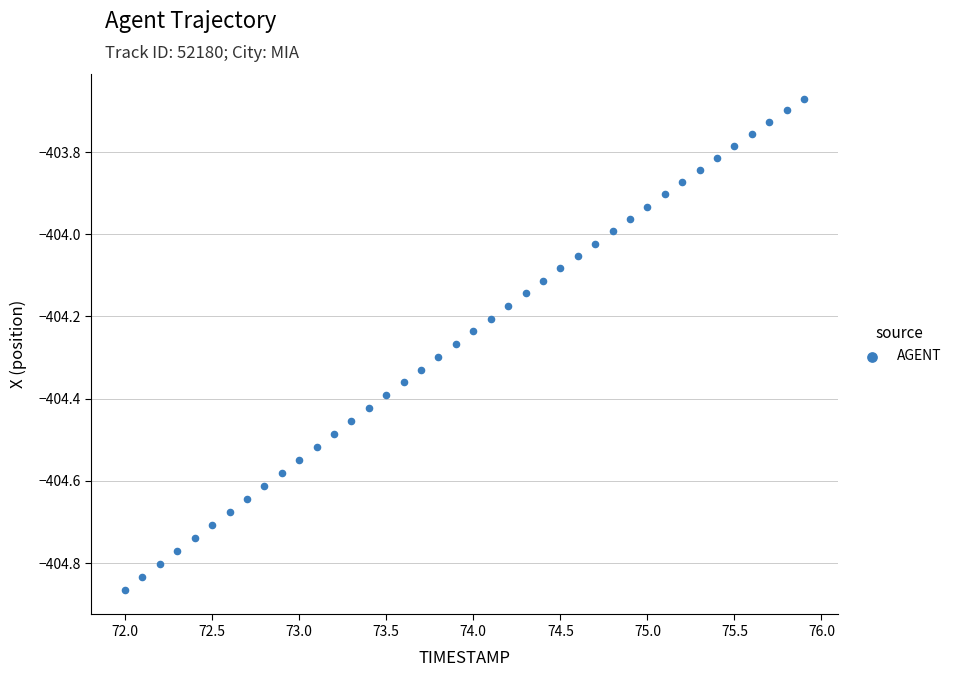

What is the range of Y values (max minus min)?

1.2